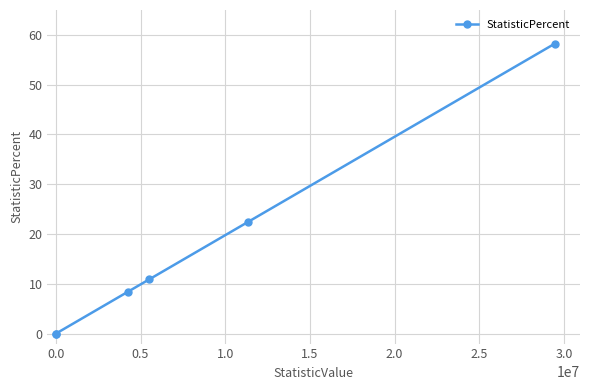

What is the value of the 4th point from the left?

10.9